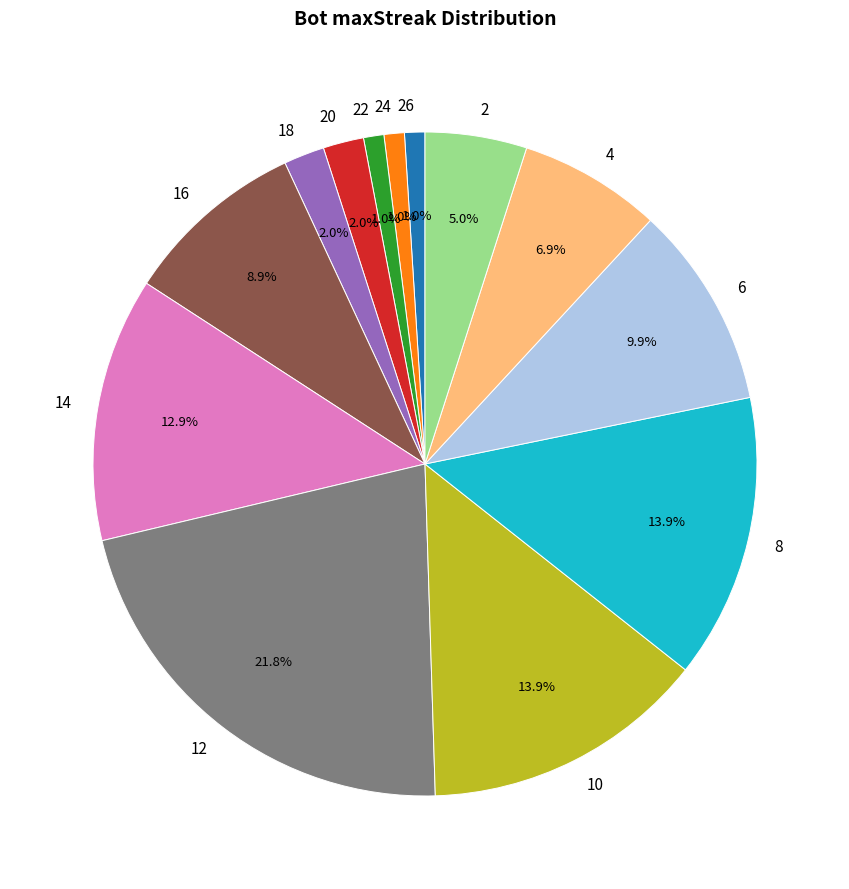

How many slices are in this pie chart?

13